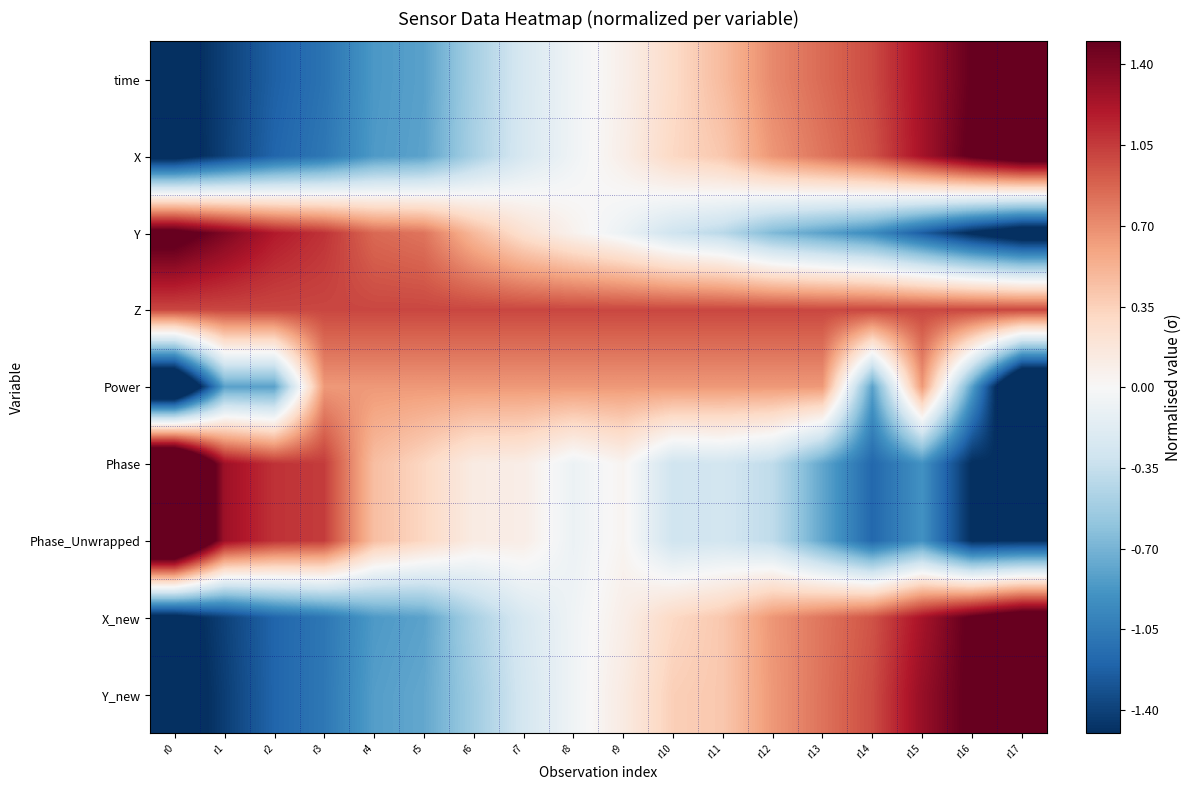

At which category is the sum across all series the highest?

r15